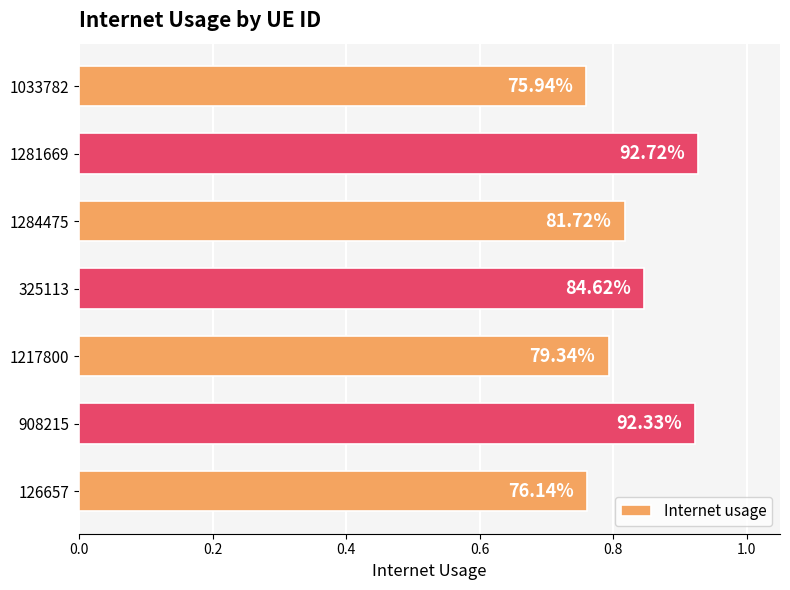

How many bars are there in total?

7